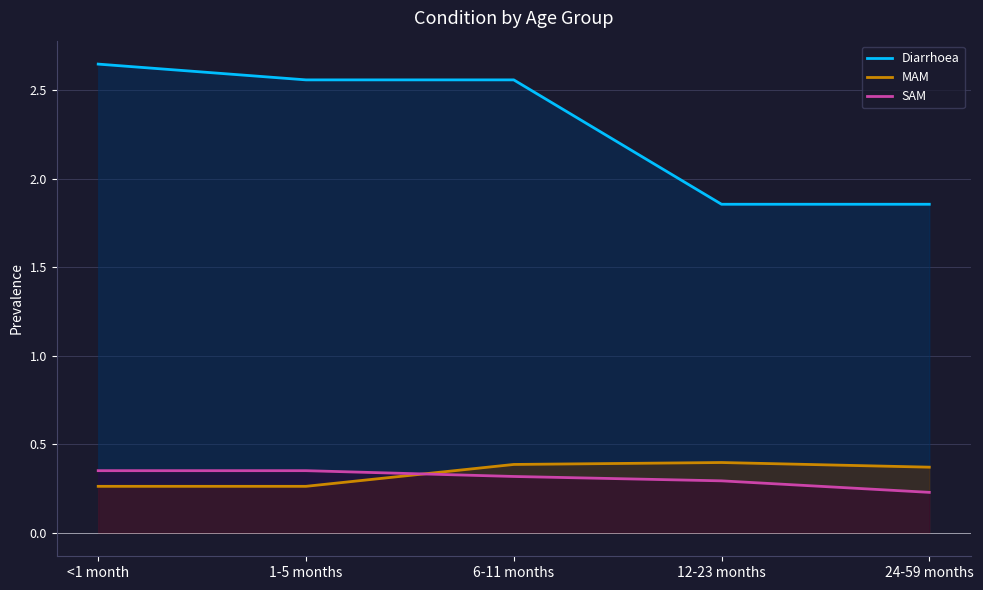

What is the spread (max minus min) of values at 12-23 months?

1.6